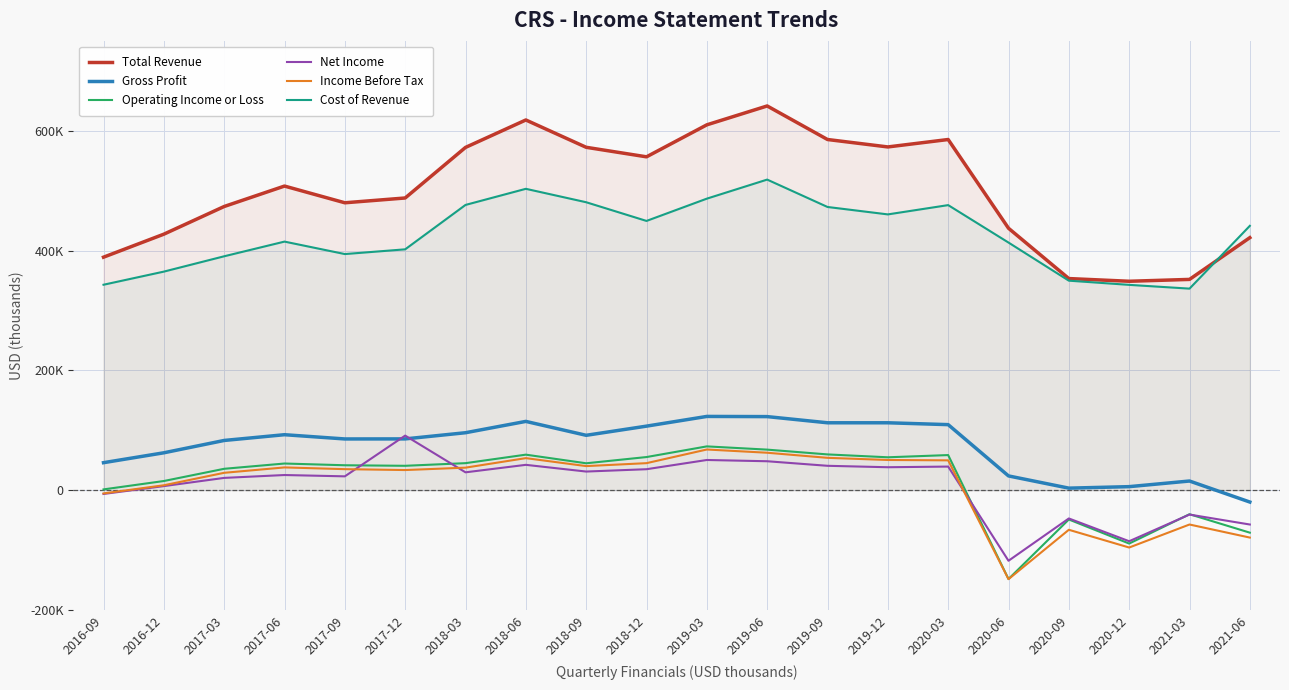

List the labels in order of Cost of Revenue value, largest first.

2019-06, 2018-06, 2019-03, 2018-09, 2018-03, 2020-03, 2019-09, 2019-12, 2018-12, 2021-06, 2017-06, 2020-06, 2017-12, 2017-09, 2017-03, 2016-12, 2020-09, 2016-09, 2020-12, 2021-03